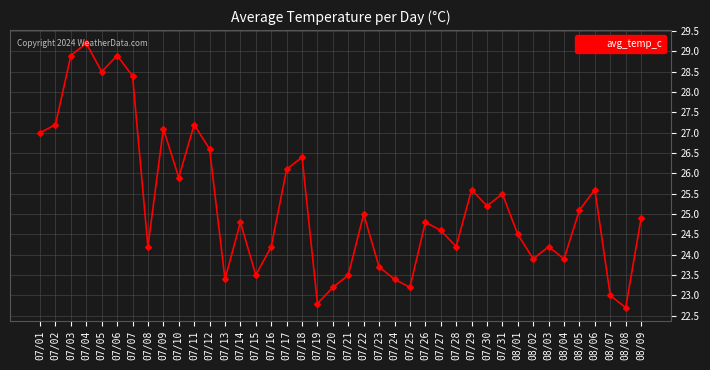

Read the value at 07/30.

25.2